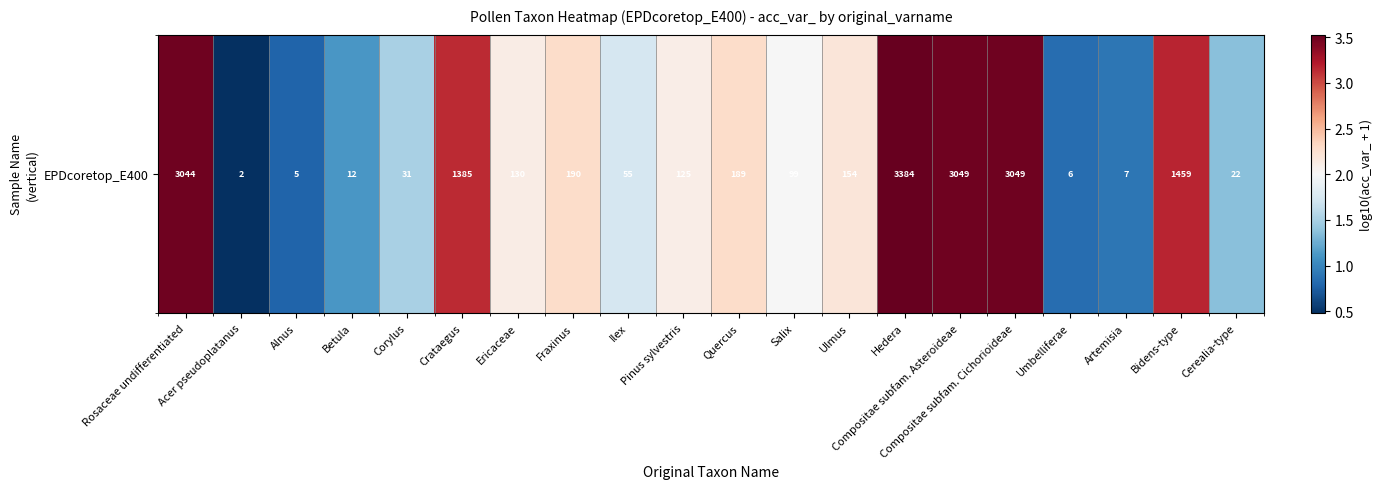

What is the change in value from Corylus to Ericaceae?

+0.6